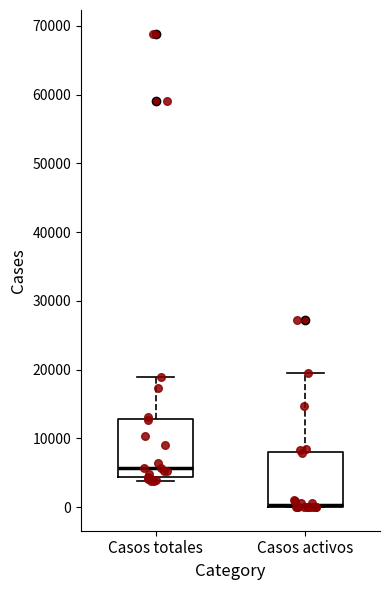

Reading left to right, transcribe this box plot: for each box, give where its median line is, the range the box spans, and where its two whiskers end, as read against the y-axis. The values are not printed on the chart, so give them approximately, as read against the axis.

Casos totales: median 6000, box 4000 to 13000, whiskers 4000 (just below the box's lower edge) to 19000
Casos activos: median 0 (drawn on the box's lower edge), box 0 to 8000, whiskers 0 to 19000